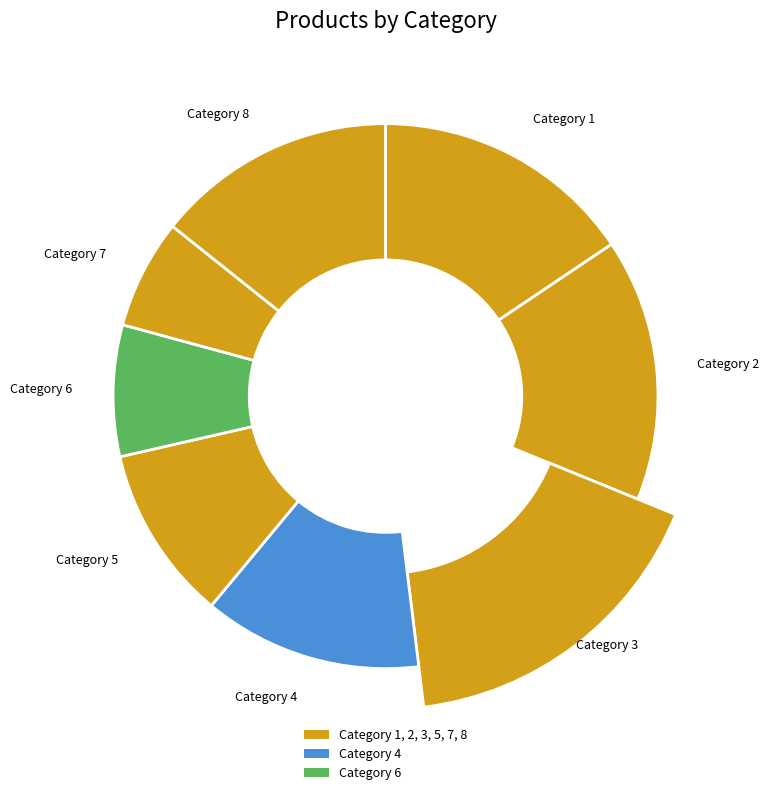

Between 2 and 6, which is larger?

2